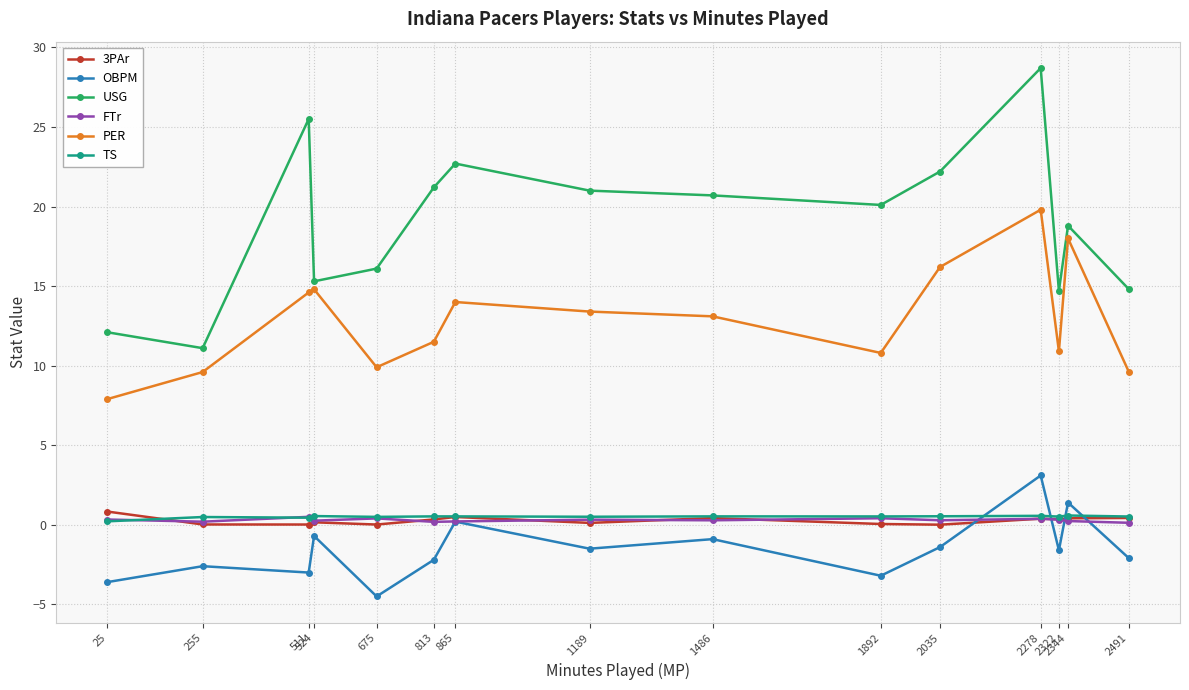

At which category does the chart reach its peak across all series?

2278